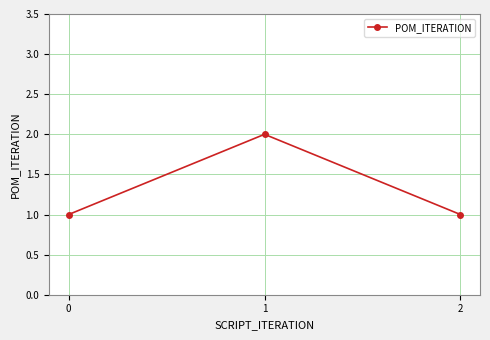

What is the difference between the maximum and second lowest values?

1